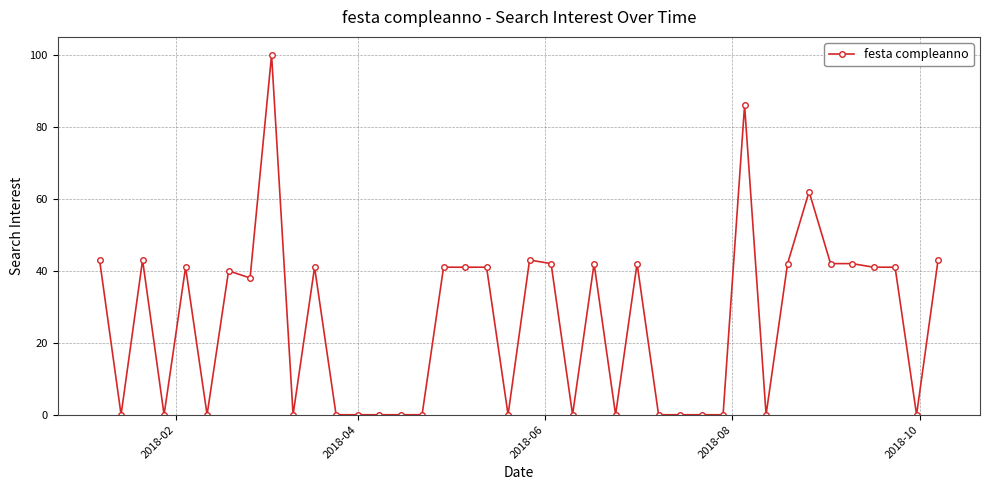

What is the difference between the second highest and second lowest values?

86